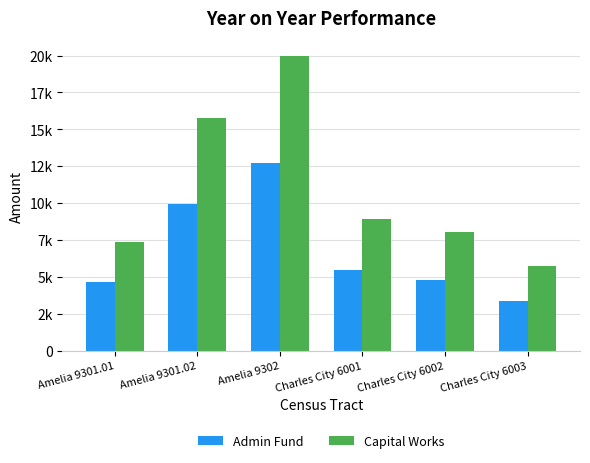

What is the value of the Capital Works bar at the 3rd from the left?

19989